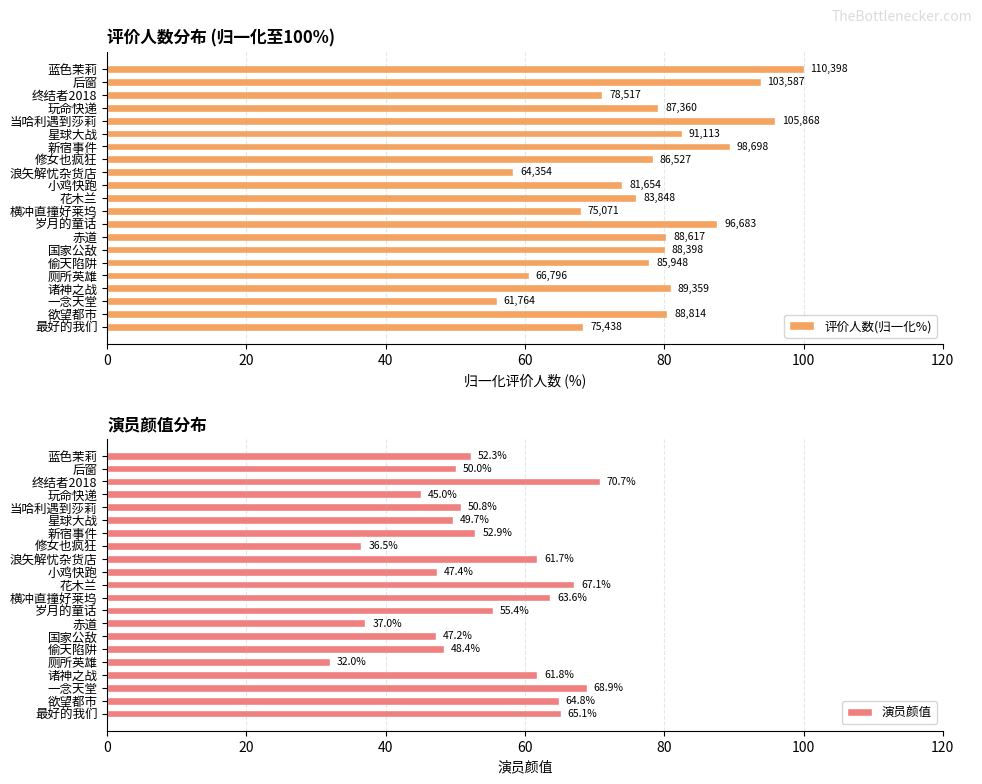

Are the bars horizontal?

Yes